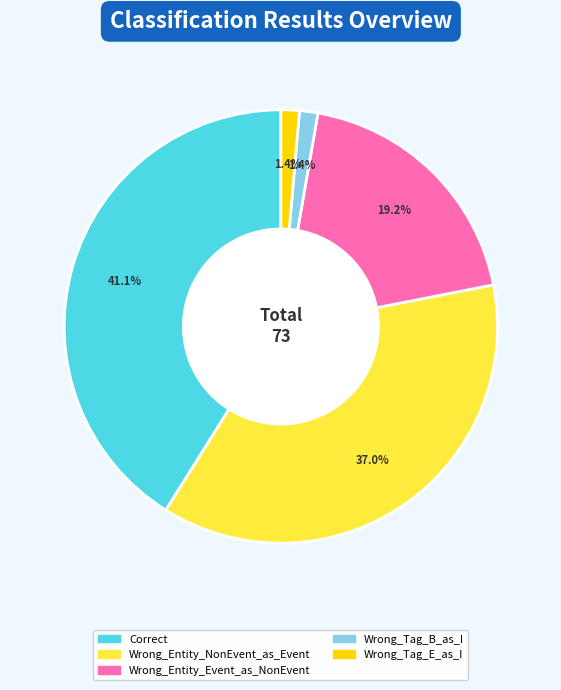

To the nearest percent, what portion does Wrong_Tag_E_as_I represent?

1%